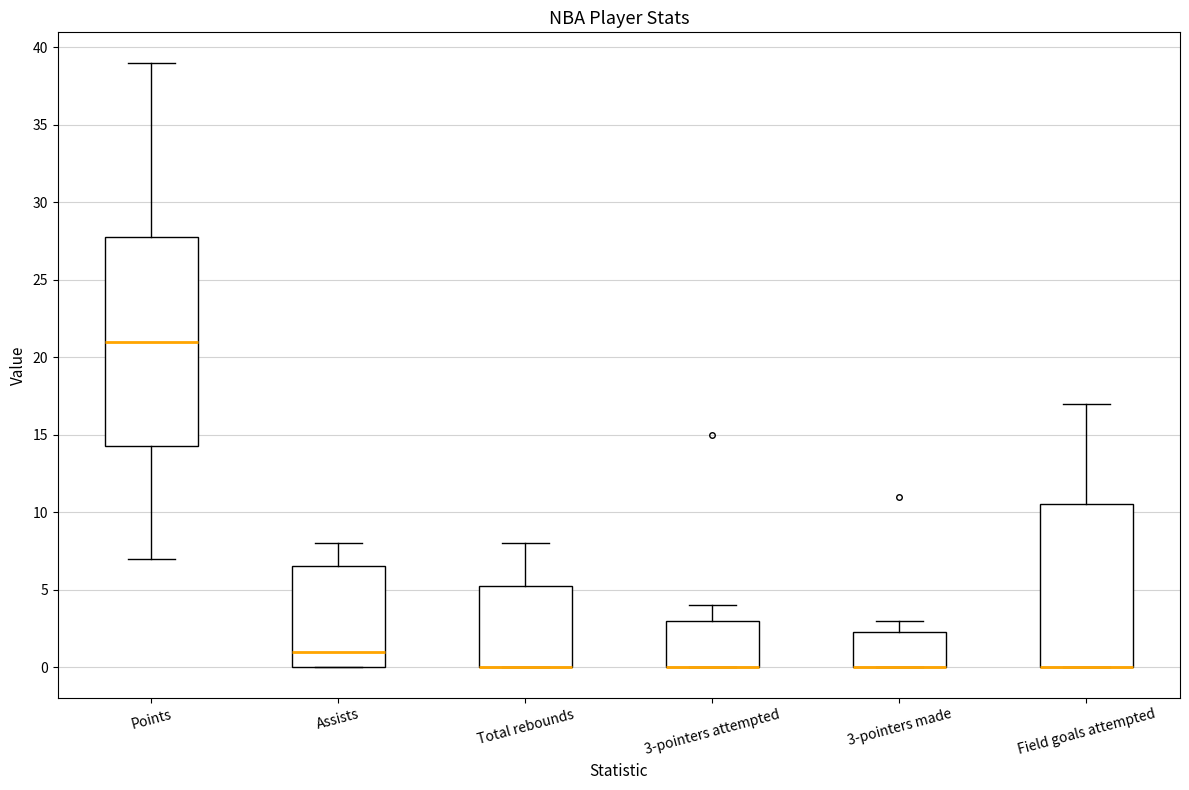

Comparing the boxes themselves (not the whiskers), which one is the tallest?

Points